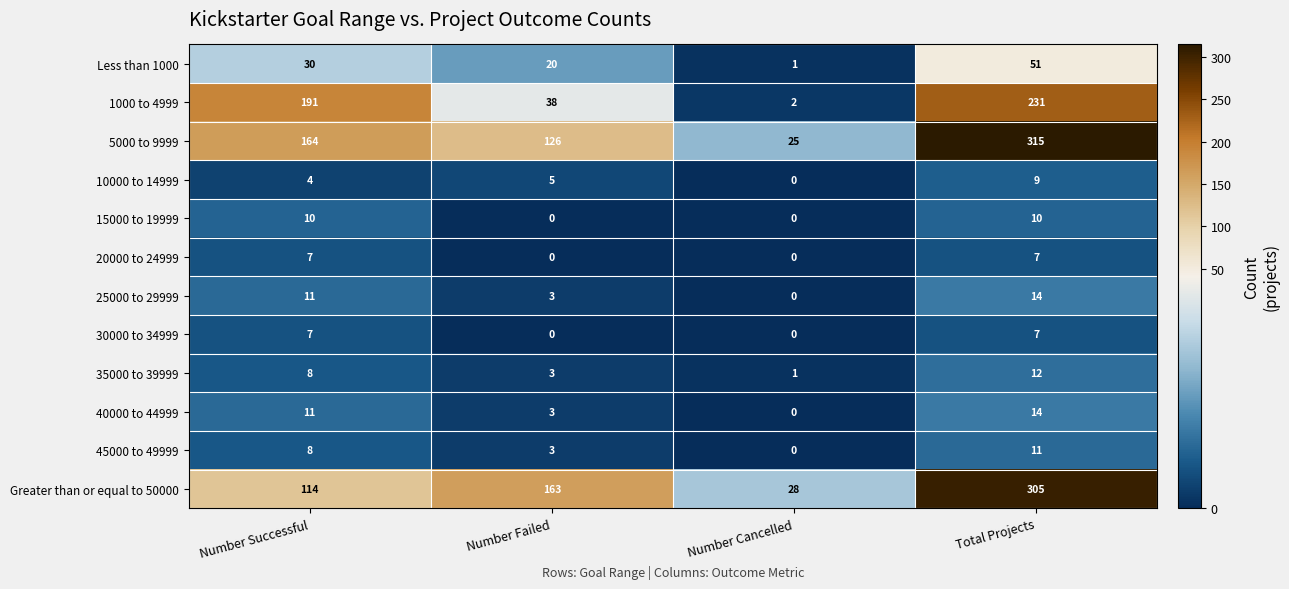

The 15000 to 19999 series shows 6 at Number Cancelled. True or false?

False